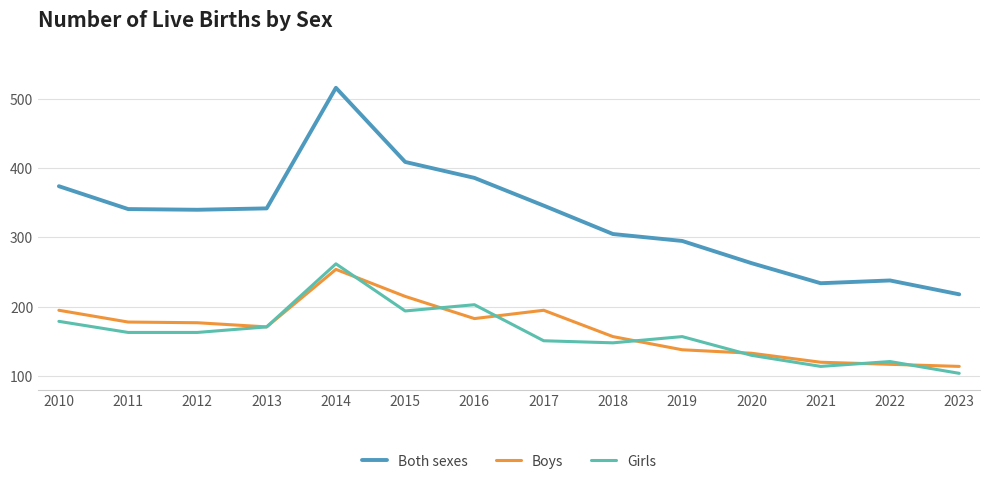

True or false: Boys and Both sexes intersect in this chart.

False